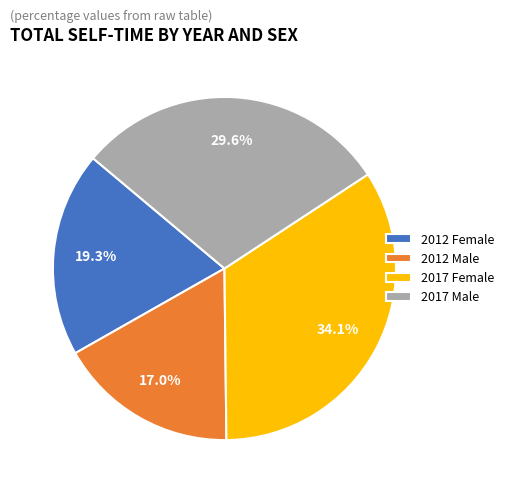

True or false: 2017 Male accounts for 36% of the total.

False